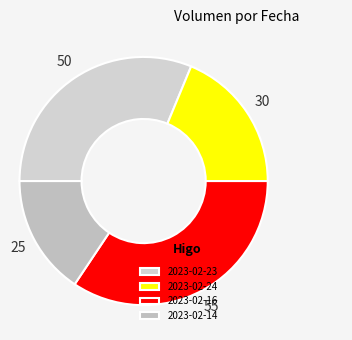

Is the sum of 2023-02-16 and 2023-02-24 greater than half?

Yes